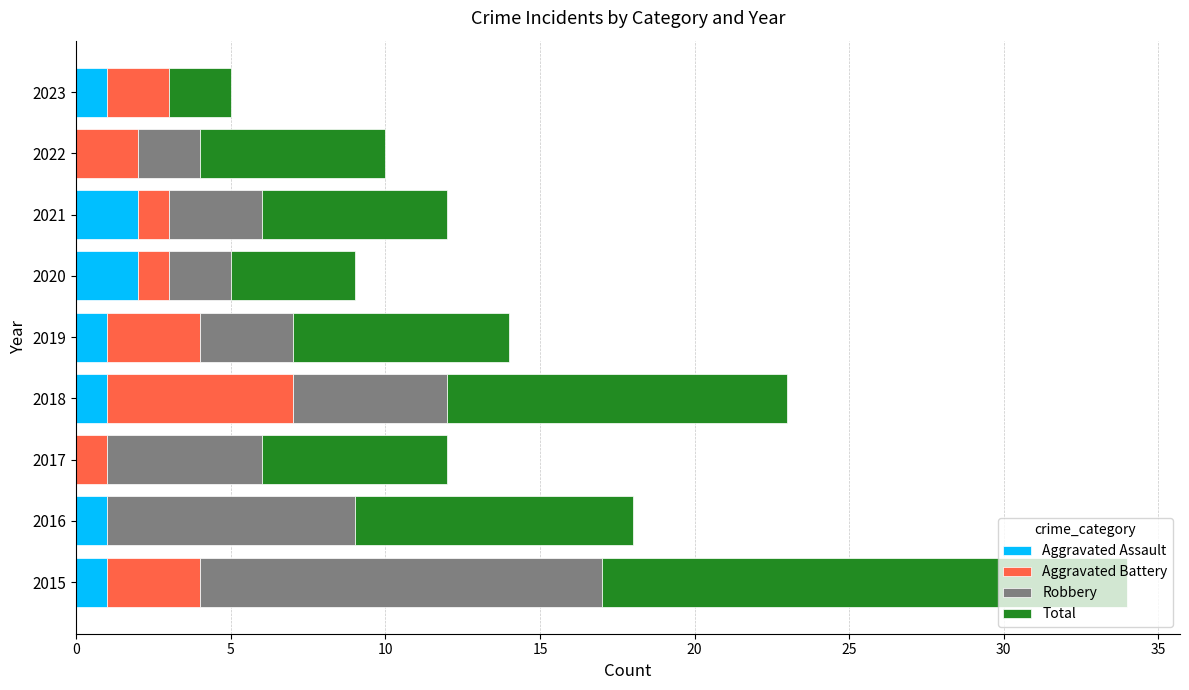

What is the sum of all Aggravated Assault values?

9